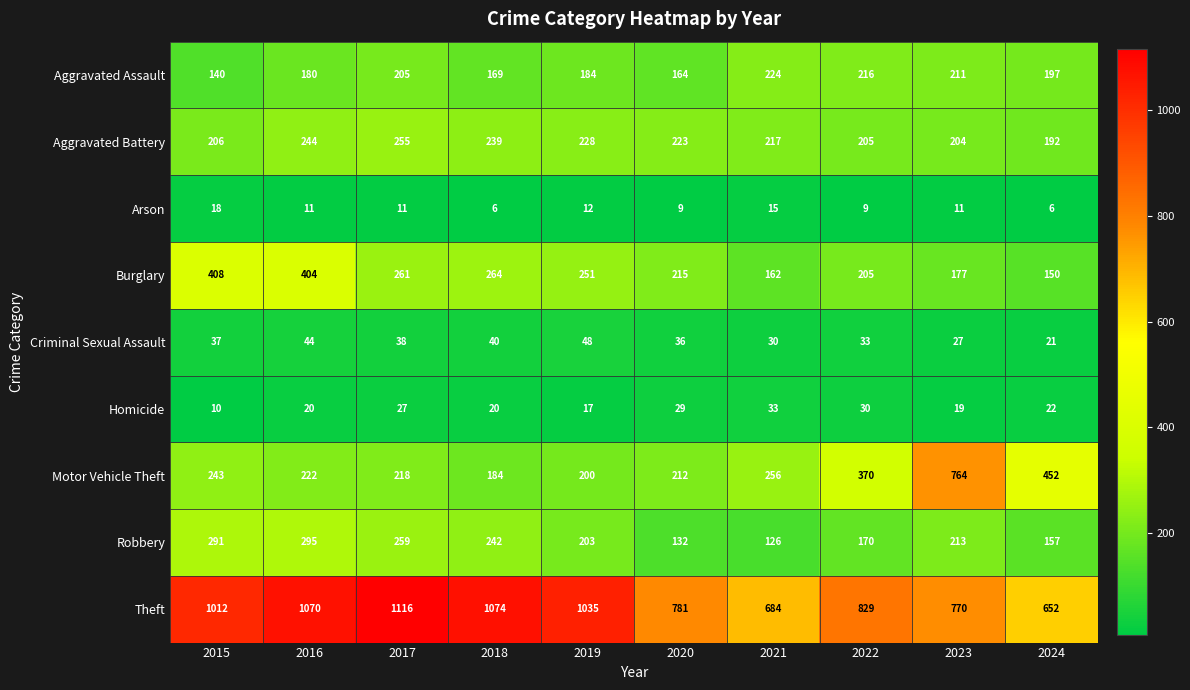

True or false: Arson has a value of 15 at 2021.

True